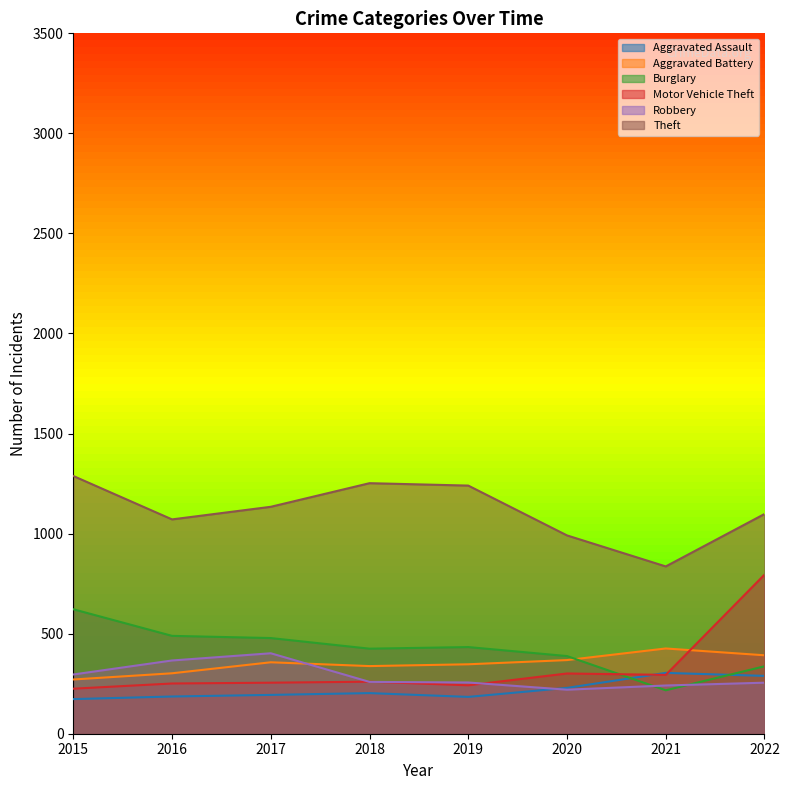

Count the number of categories in the chart.

8